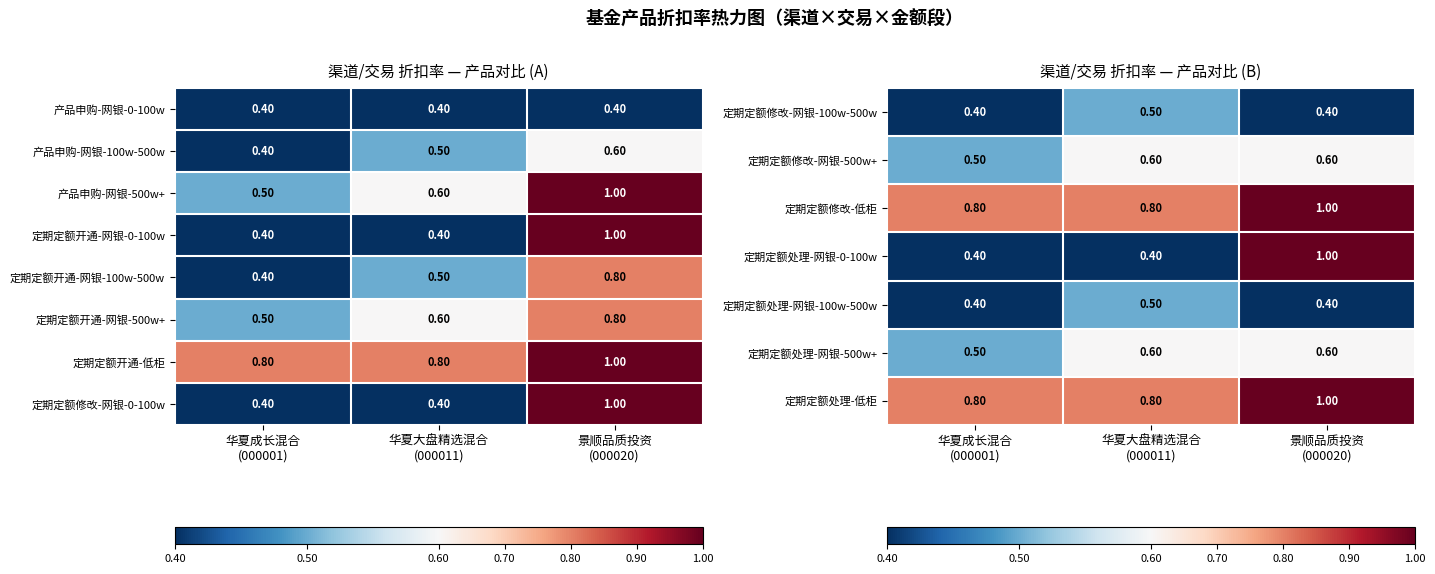

What is the spread (max minus min) of values at 华夏成长混合
(000001)?

0.4